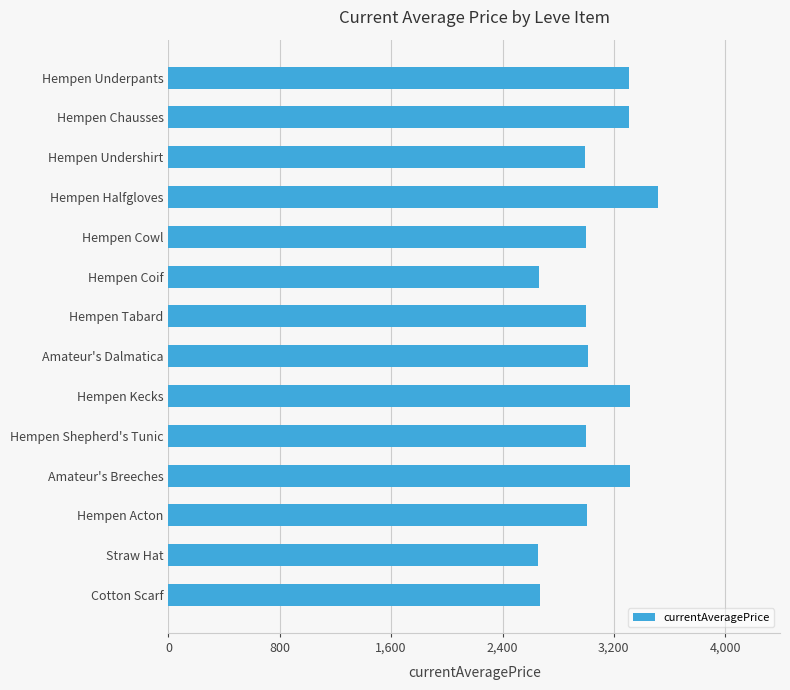

Is it true that the value at Hempen Undershirt is 762?

False